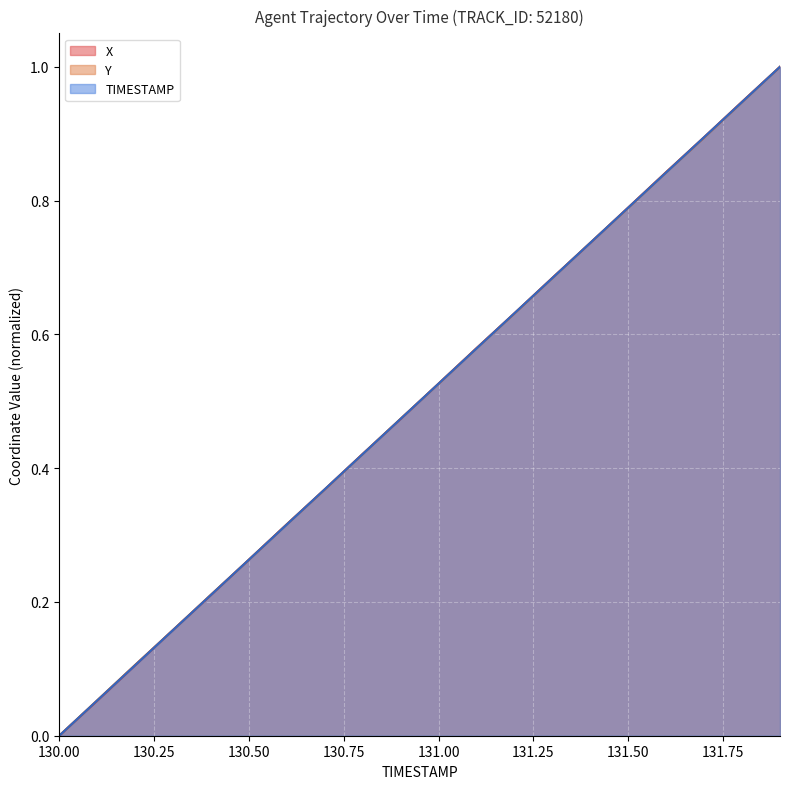

At which category is the sum across all series the highest?

131.9